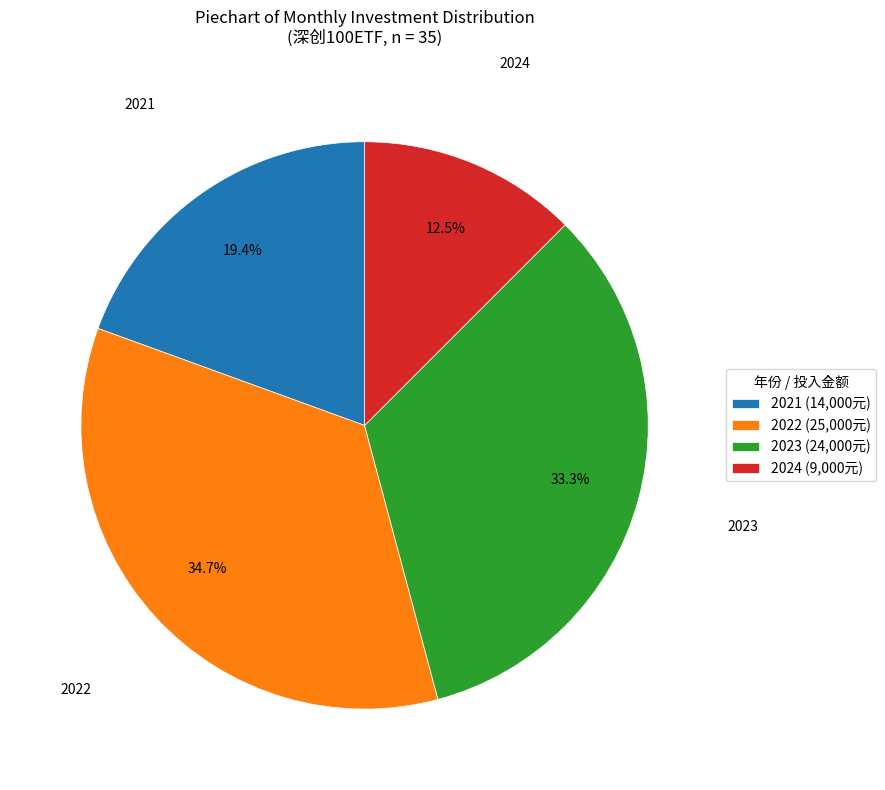

What is the total percentage of 2021 (14,000元) and 2023 (24,000元)?

52.8%